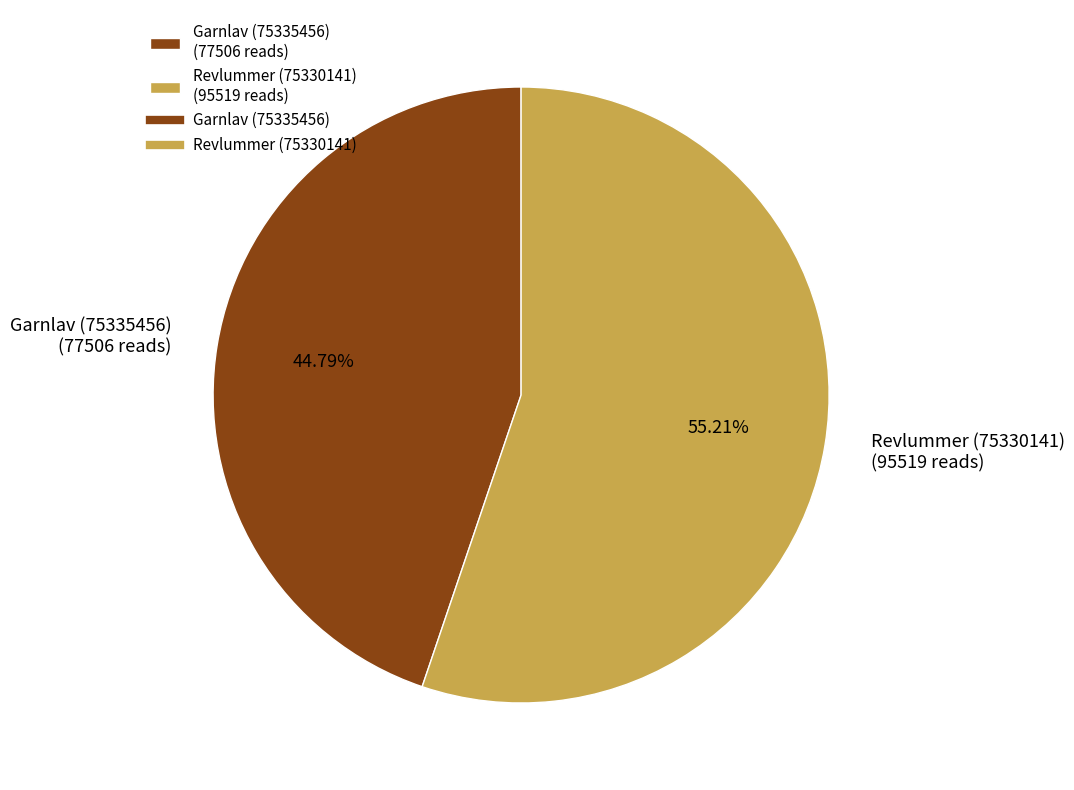

Which category has the biggest portion of the pie?

Revlummer (75330141)